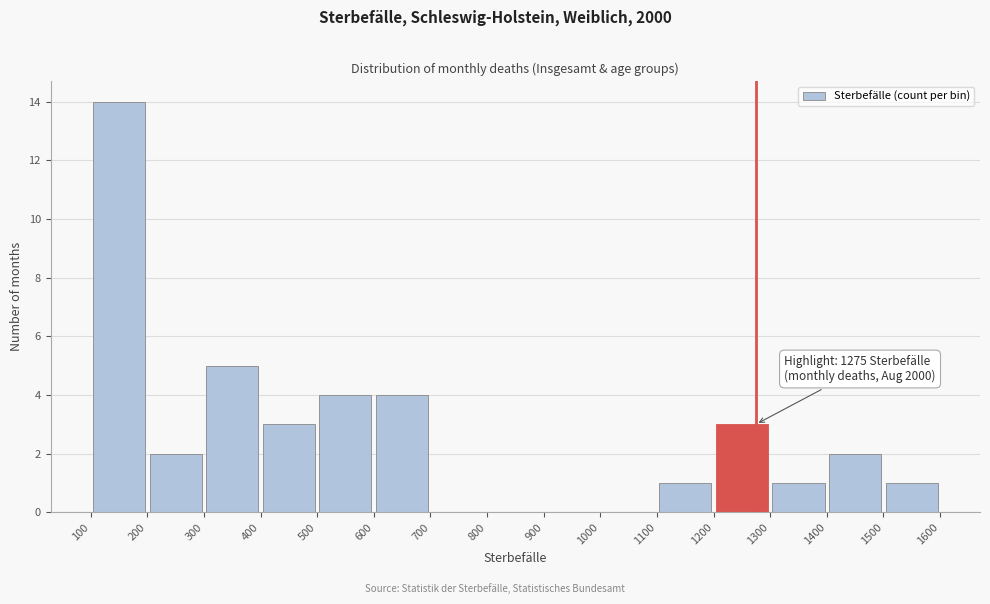

Which range on the x-axis has the tallest bar?

100 to 200